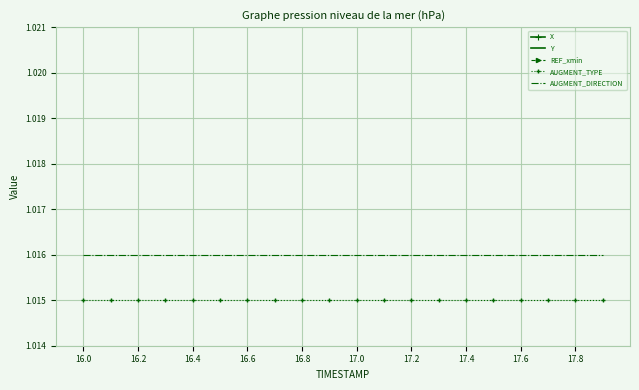

True or false: Y has more than 1 points higher than both neighbors.

False